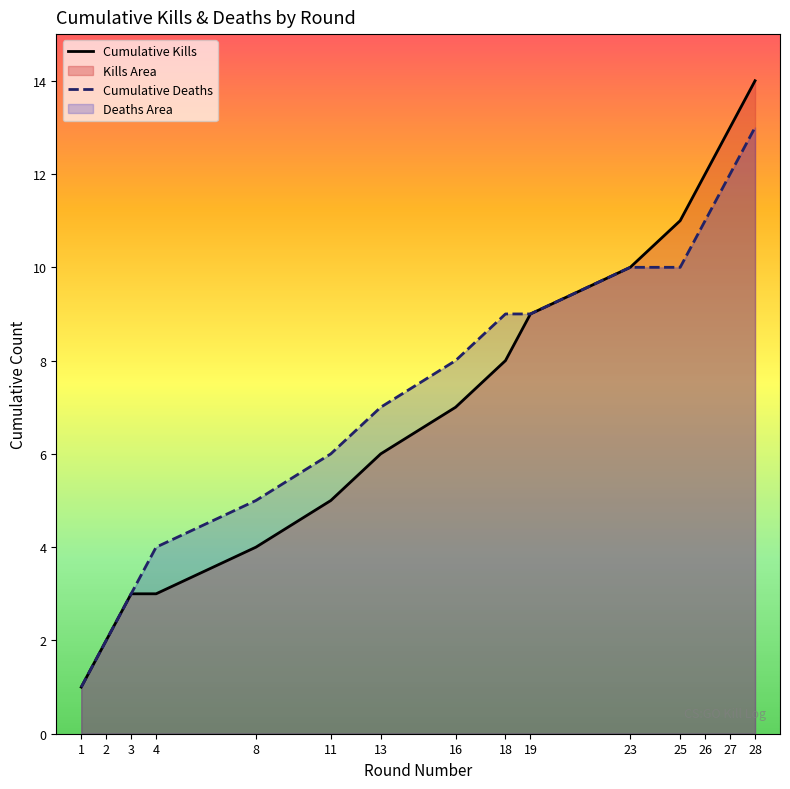

True or false: Kills per Round (cumulative) and Deaths per Round (cumulative) intersect in this chart.

False